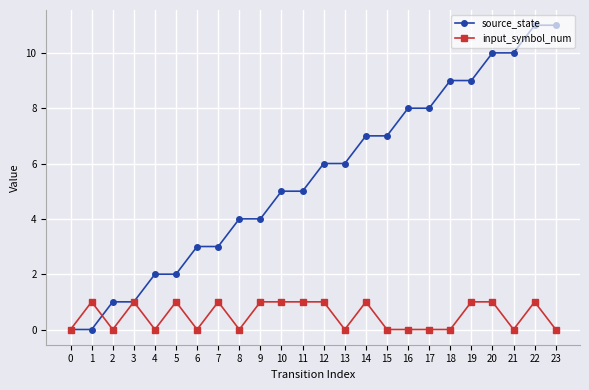

Does the chart display data point markers on the line(s)?

Yes